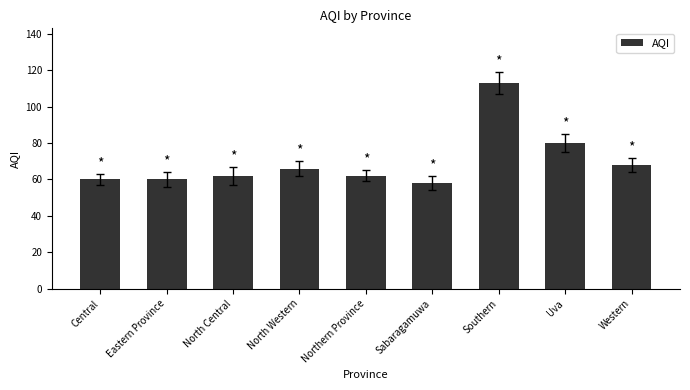

What is the value of the 3rd bar from the left?

62